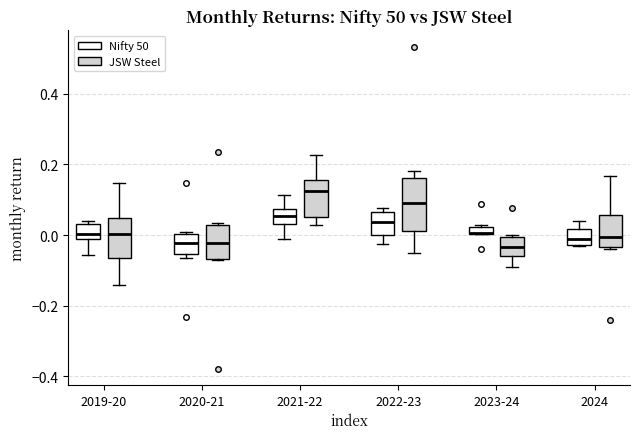

Comparing the boxes themselves (not the whiskers), which one is the tallest?

2022-23 (JSW Steel)